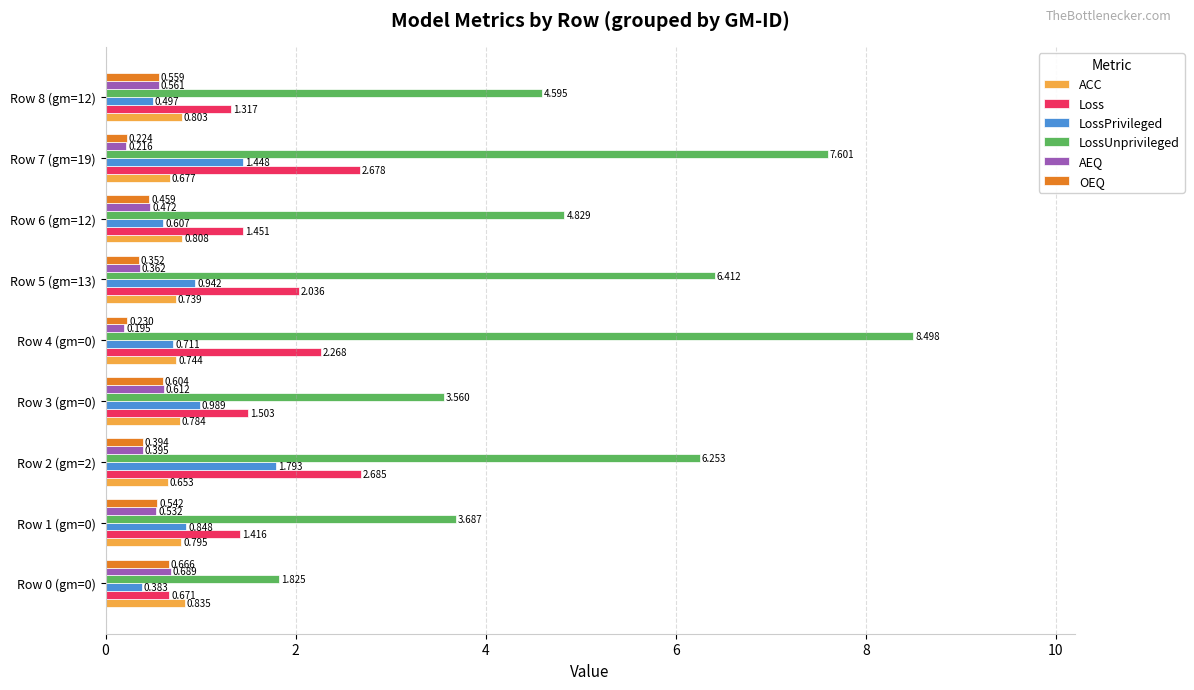

Which series has the largest total across all categories?

LossUnprivileged